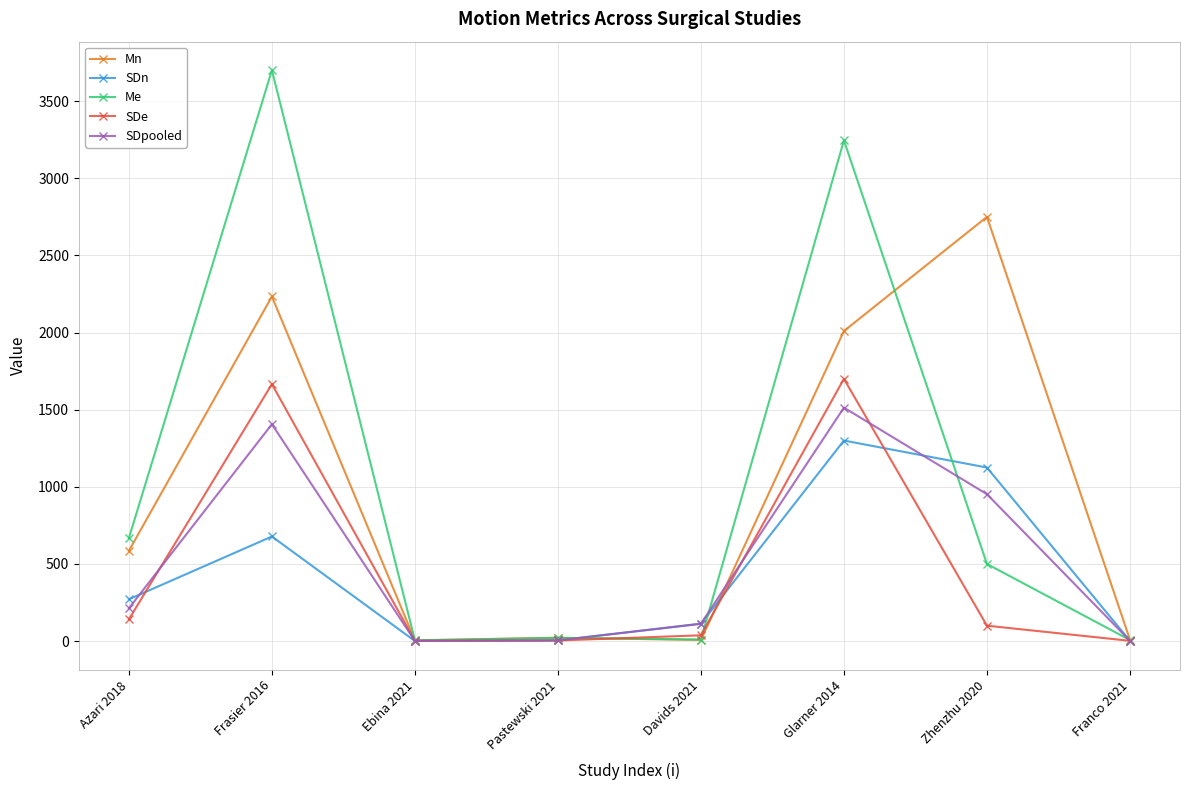

What position from the right is Ebina 2021?

6